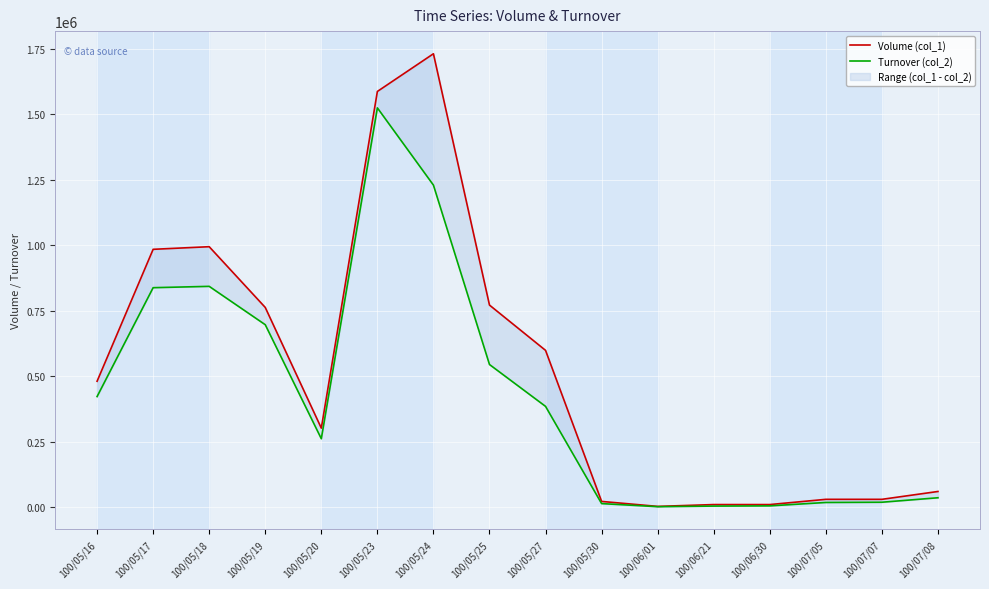

How many data points in Volume (col_1) are above 481000?

7